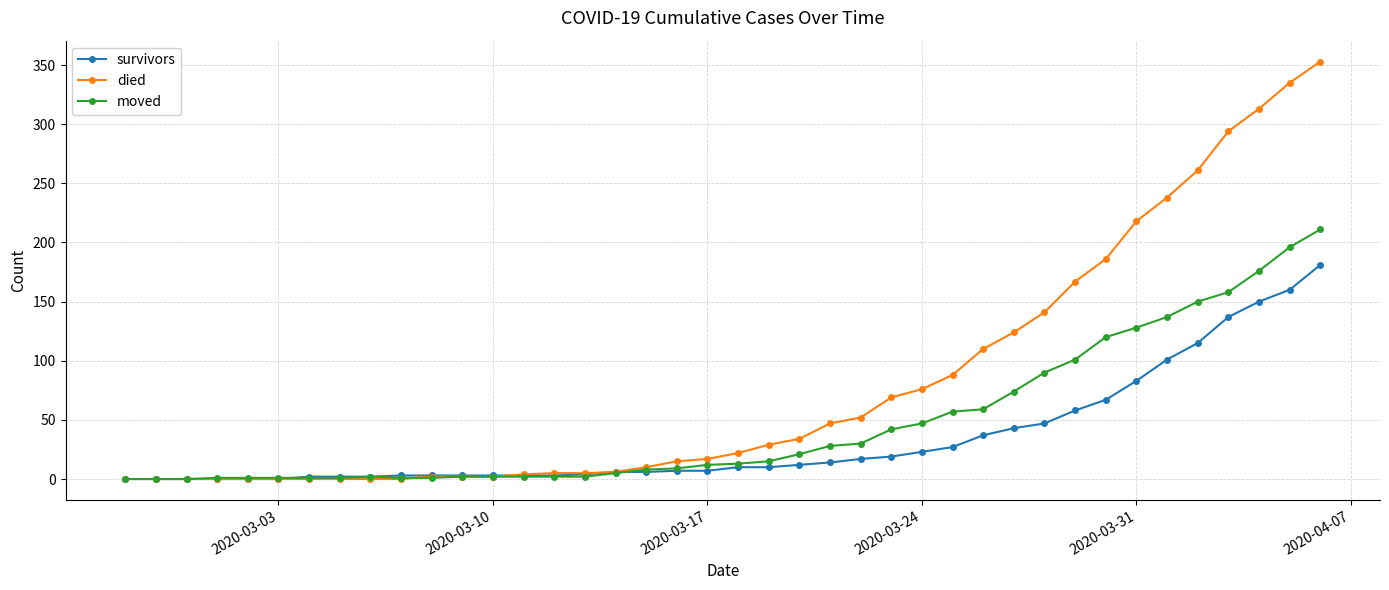

Which series has the widest spread of values?

died